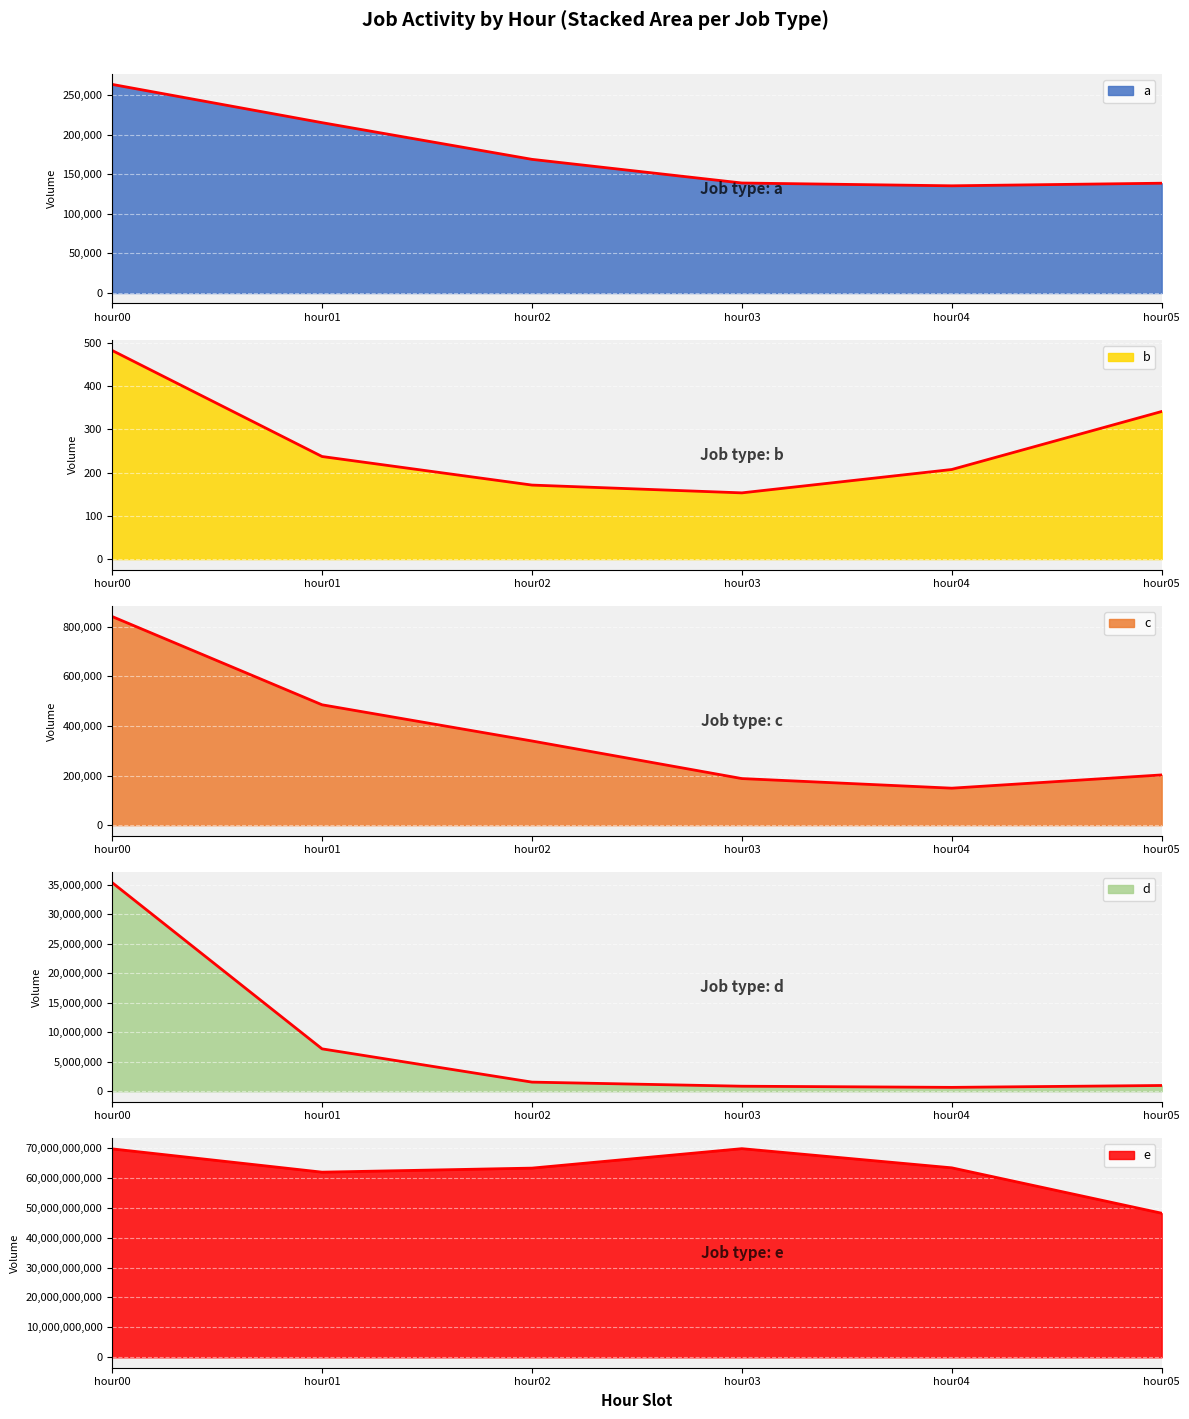

True or false: c and d intersect in this chart.

False